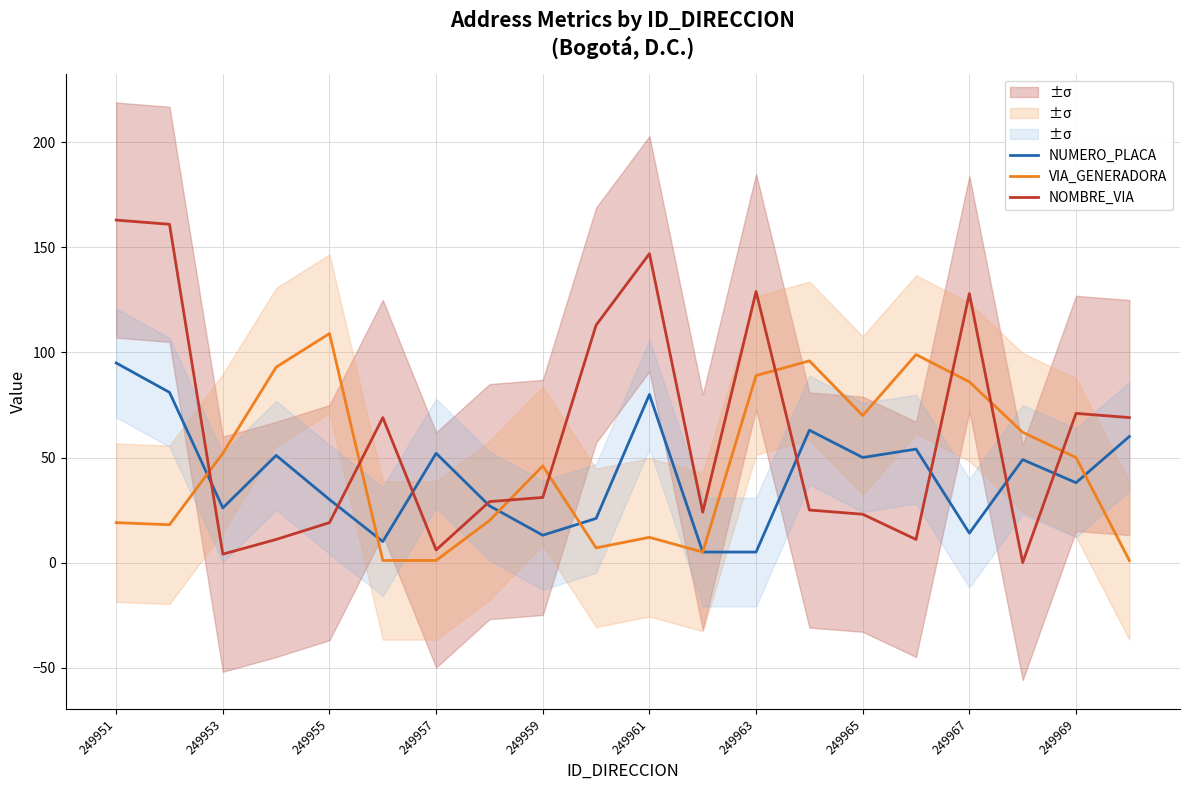

True or false: NUMERO_PLACA has a value of 5 at 249963.

True